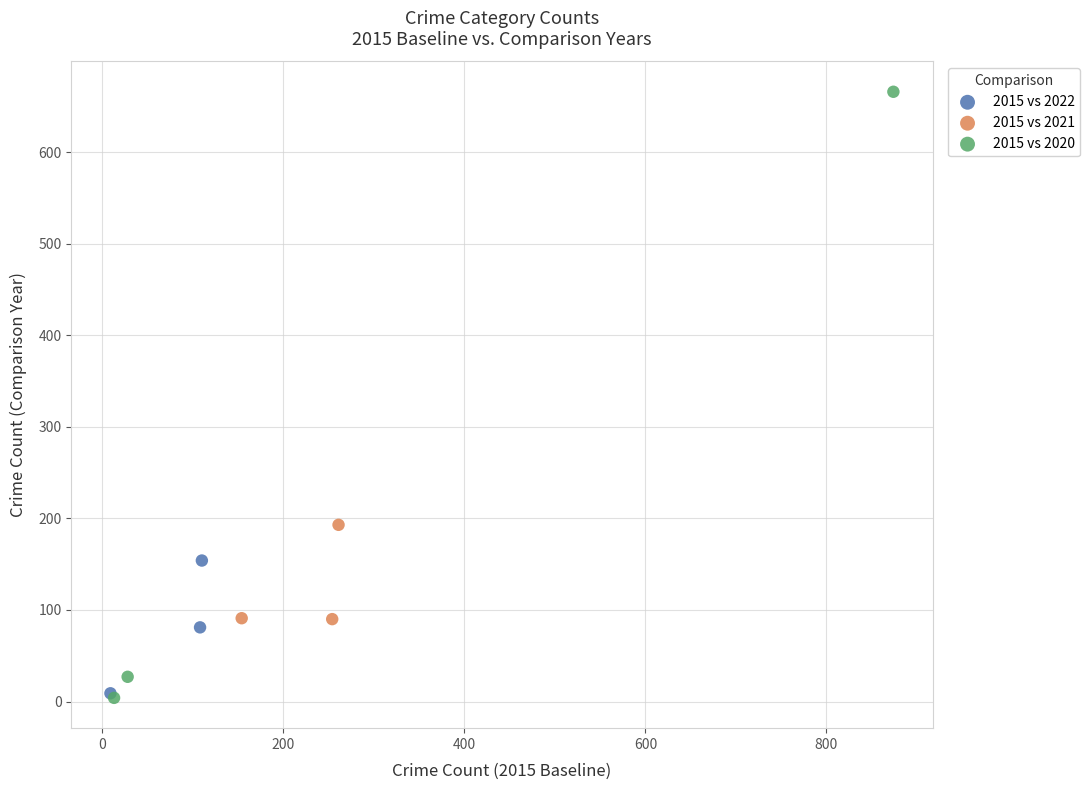

Which series has the largest Y range (max minus min)?

2015 vs 2020